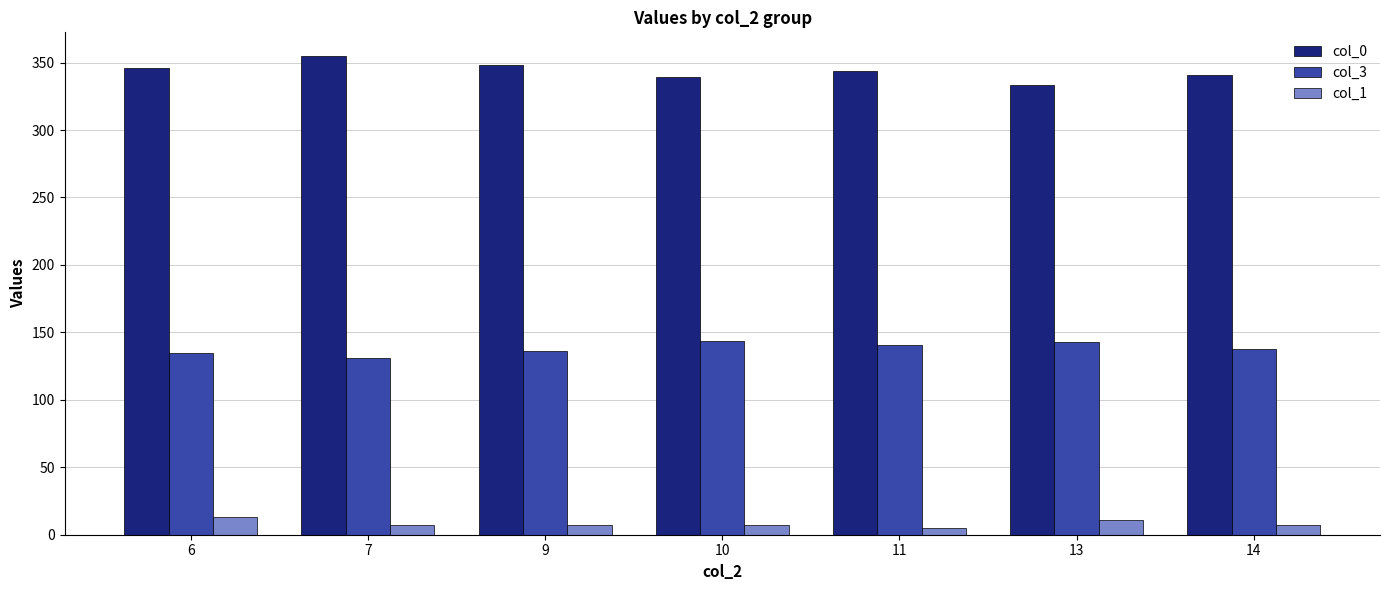

Is it true that col_3 equals 140.7 at 11?

True